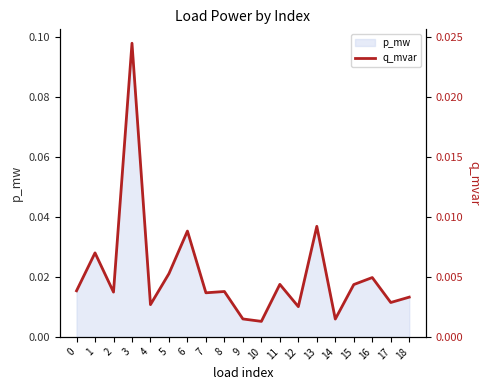

True or false: there are more than 0 points higher than both neighbors.

True